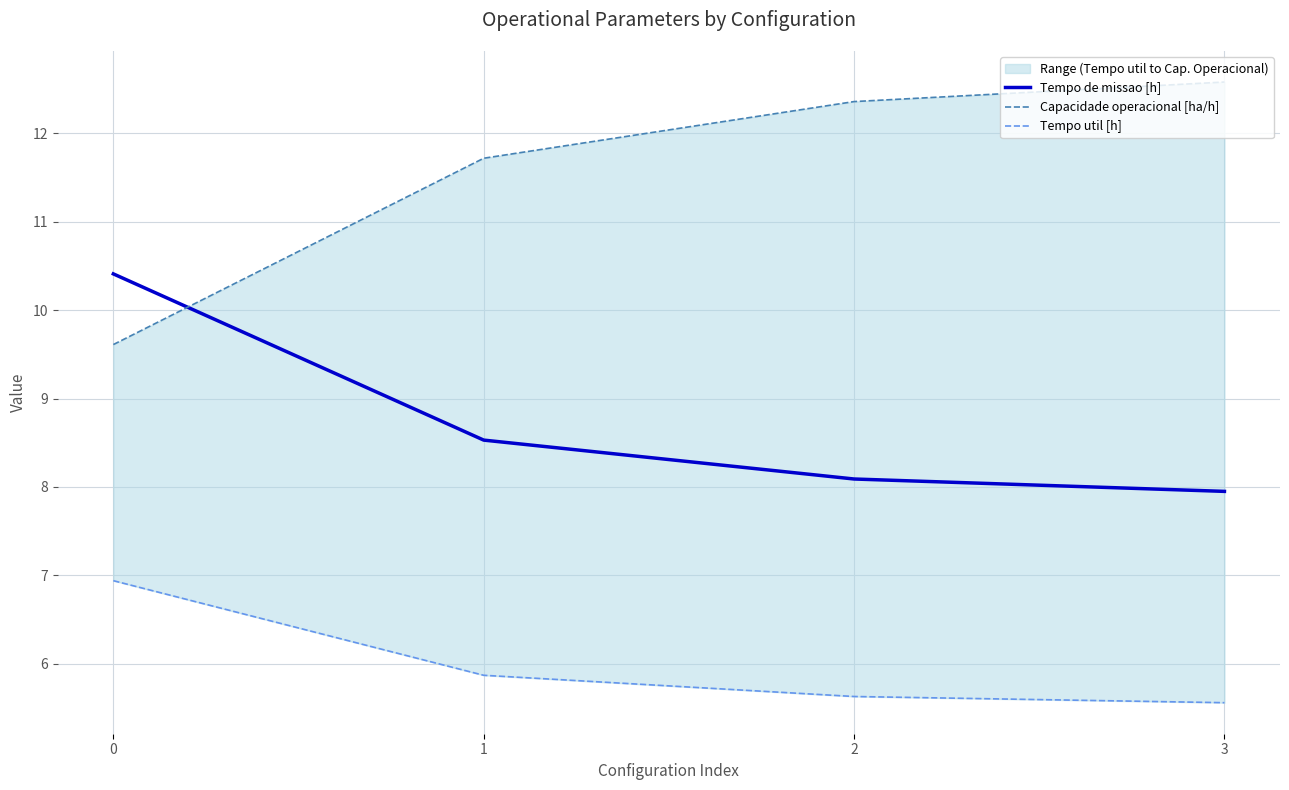

What is the total value across all series at 3?

26.1